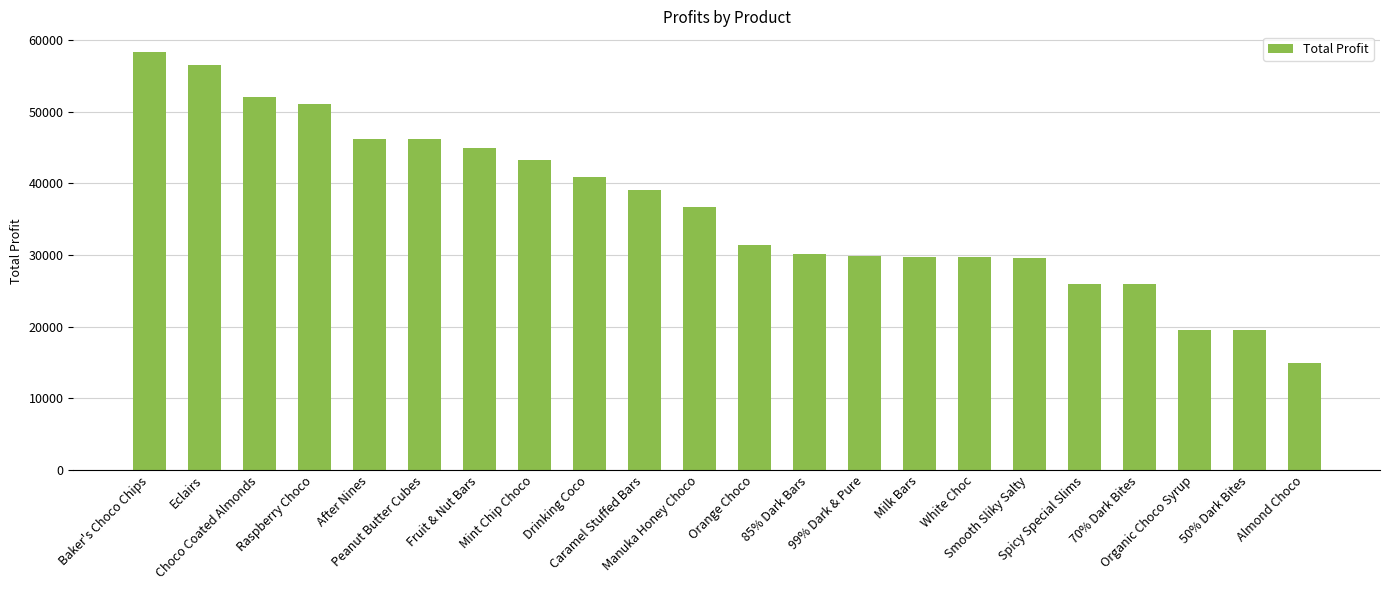

What is the value of the 6th bar from the left?

46226.0